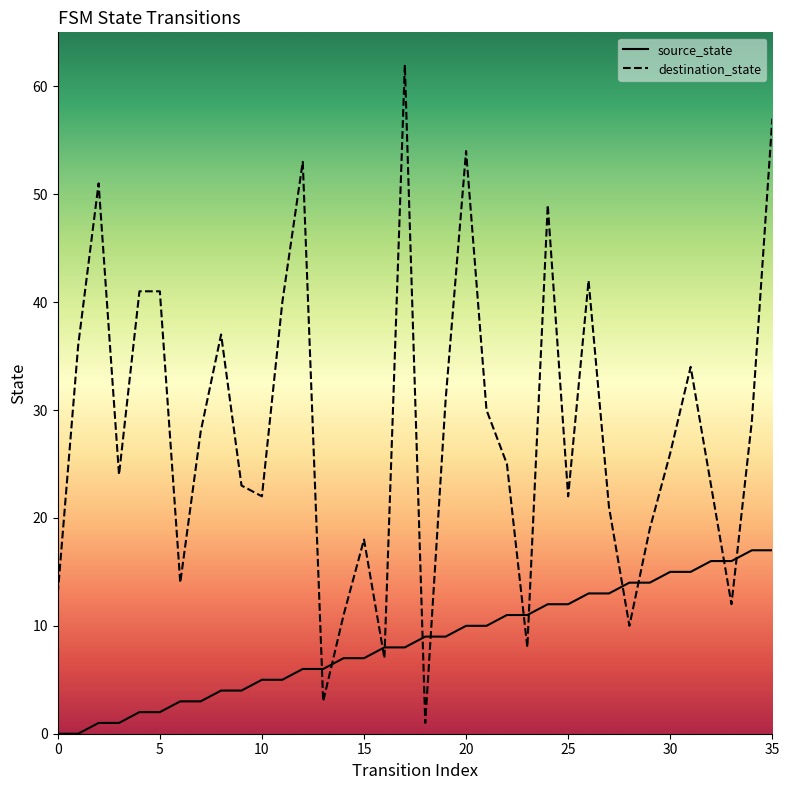

Reading right to left, what are all the values shown in this chart?

source_state: 17	17	16	16	15	15	14	14	13	13	12	12	11	11	10	10	9	9	8	8	7	7	6	6	5	5	4	4	3	3	2	2	1	1	0	0
destination_state: 57	29	12	23	34	26	19	10	21	42	22	49	8	25	30	54	31	1	62	7	18	11	3	53	40	22	23	37	28	14	41	41	24	51	36	13